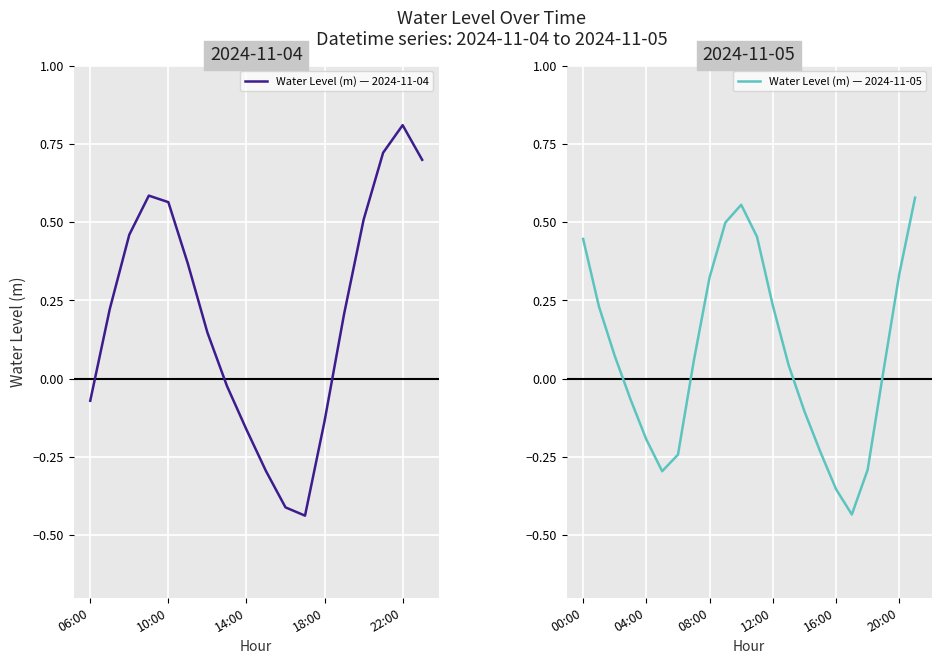

What is the label of the 2nd point from the right?

2024-11-05 20:00